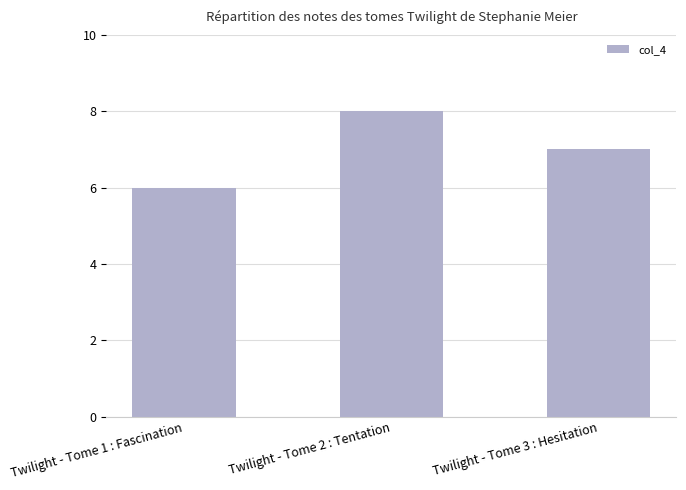

Reading right to left, list all the values displayed in this chart.

7	8	6